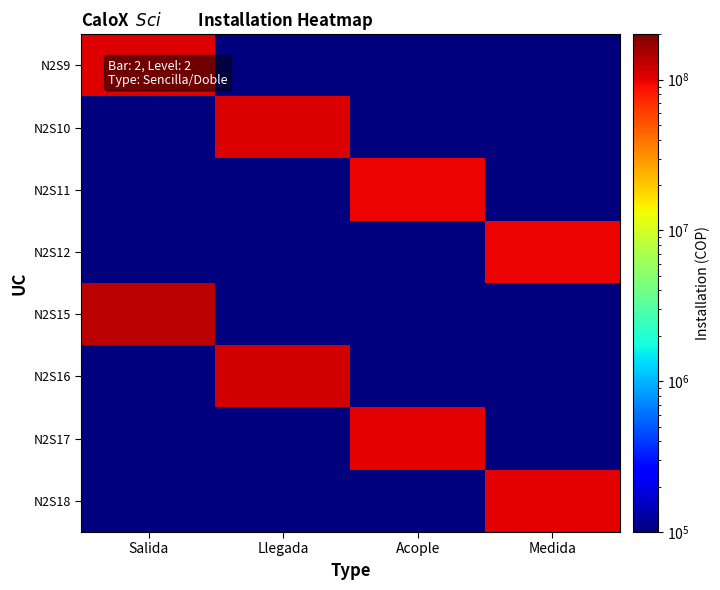

At Acople, list the series in order from largest to smallest.

N2S17, N2S11, N2S9, N2S10, N2S12, N2S15, N2S16, N2S18